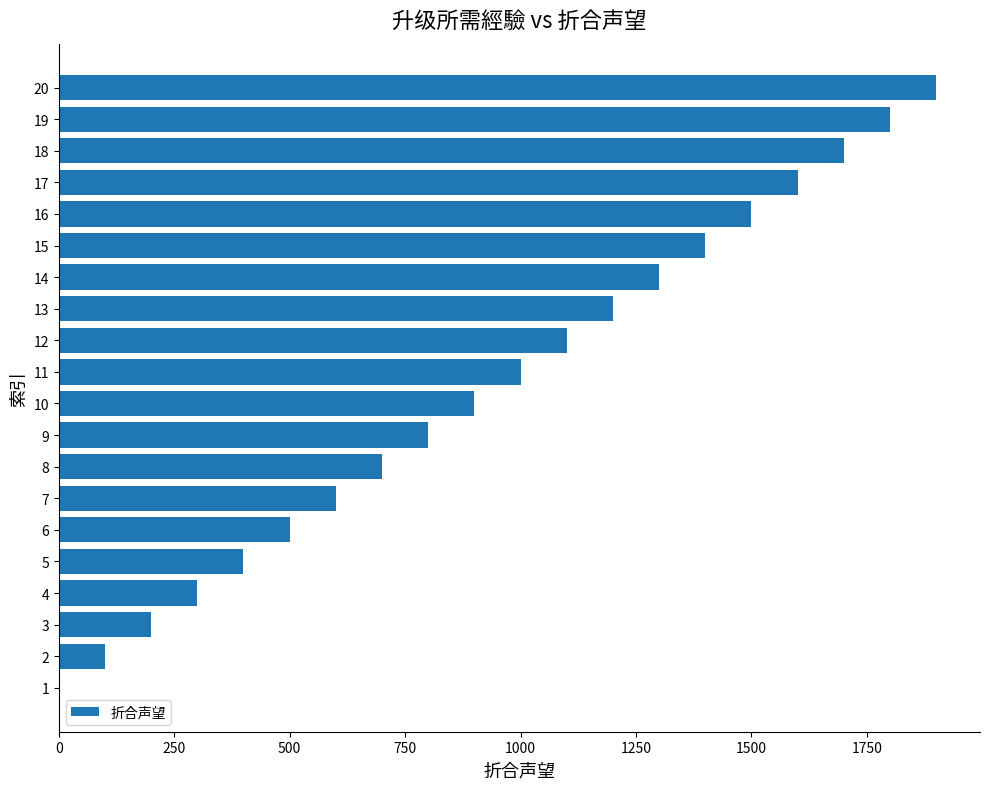

What is the maximum value shown in the chart?

1900